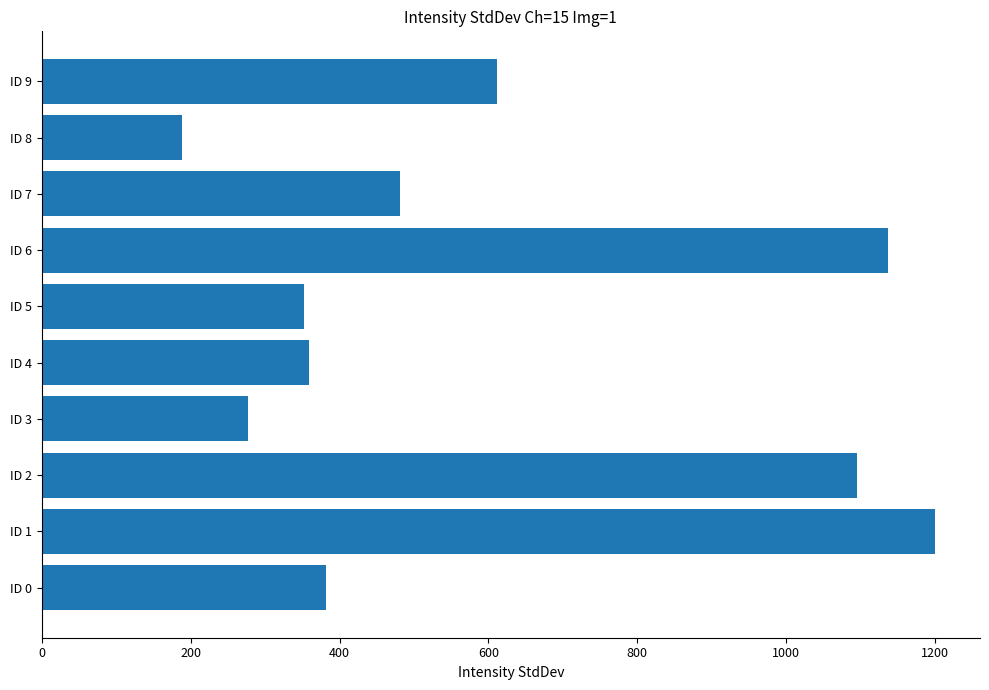

What is the approximate value at ID 5?

352.2